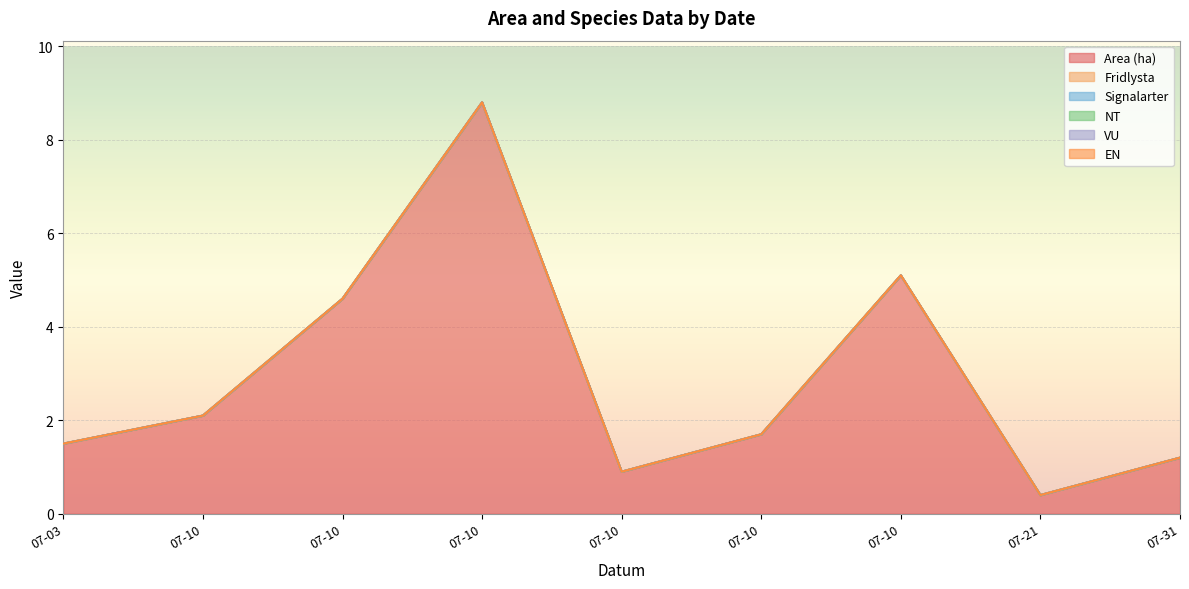

How many lines are shown in the chart?

6